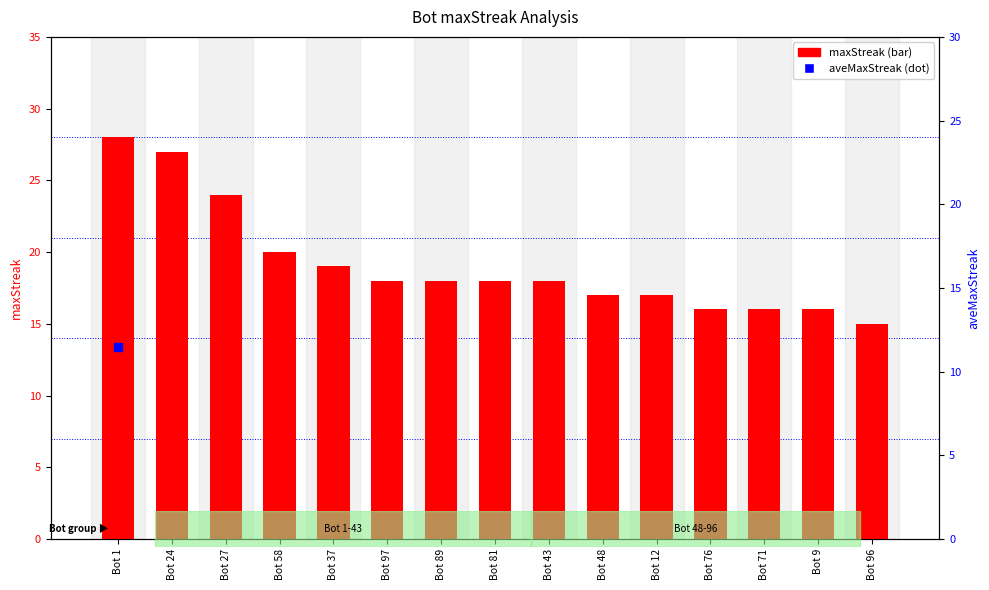

What is the ratio of the value at Bot 71 to the value at Bot 27?

0.7